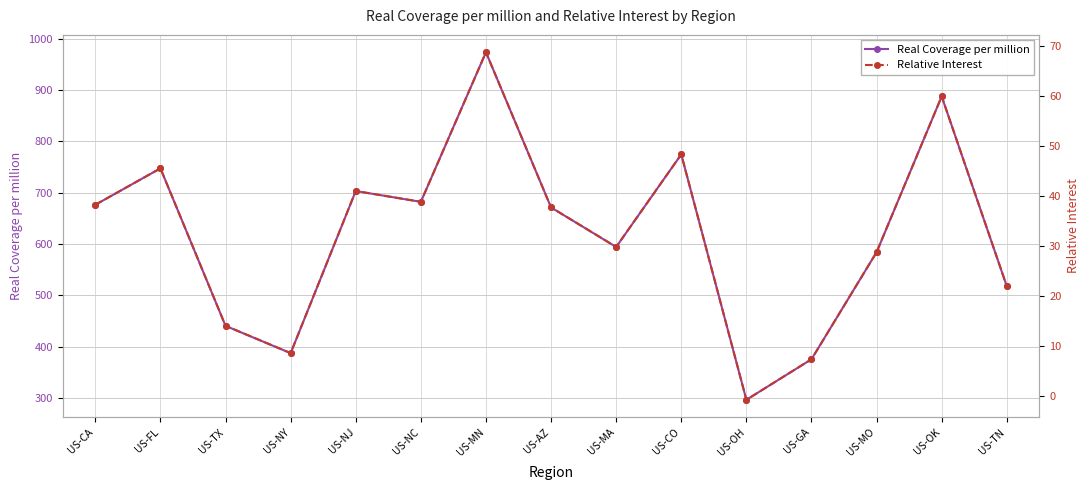

At how many categories does at least one series exceed 407?

12